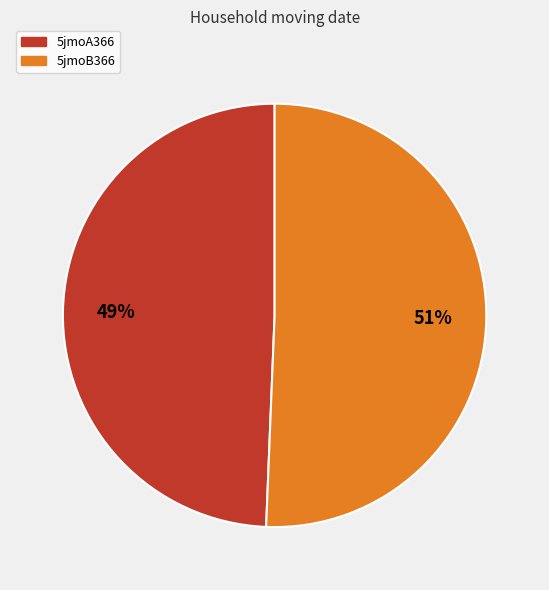

What is the largest slice in the pie chart?

5jmoB366